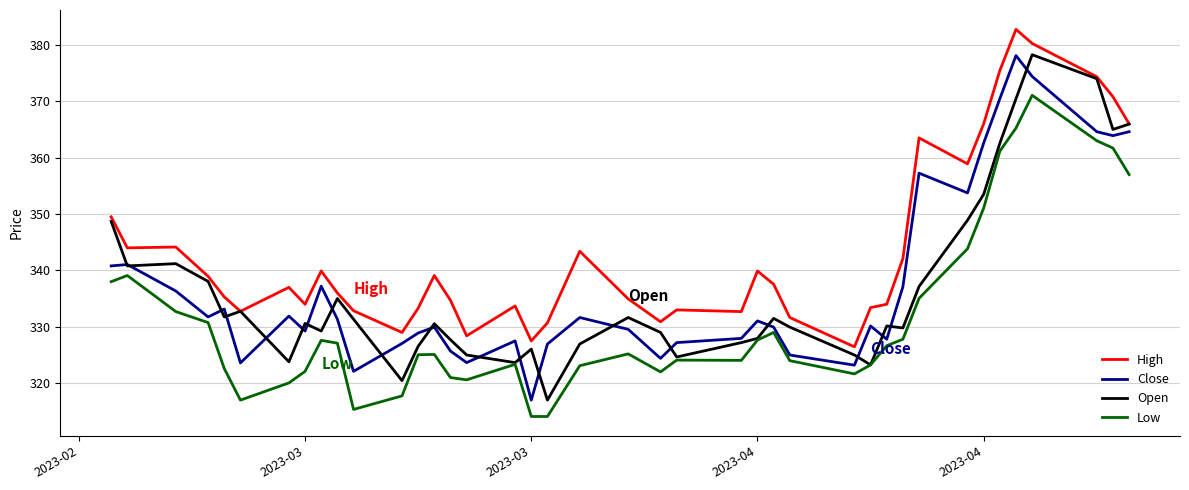

What is the smallest value displayed?

314.1